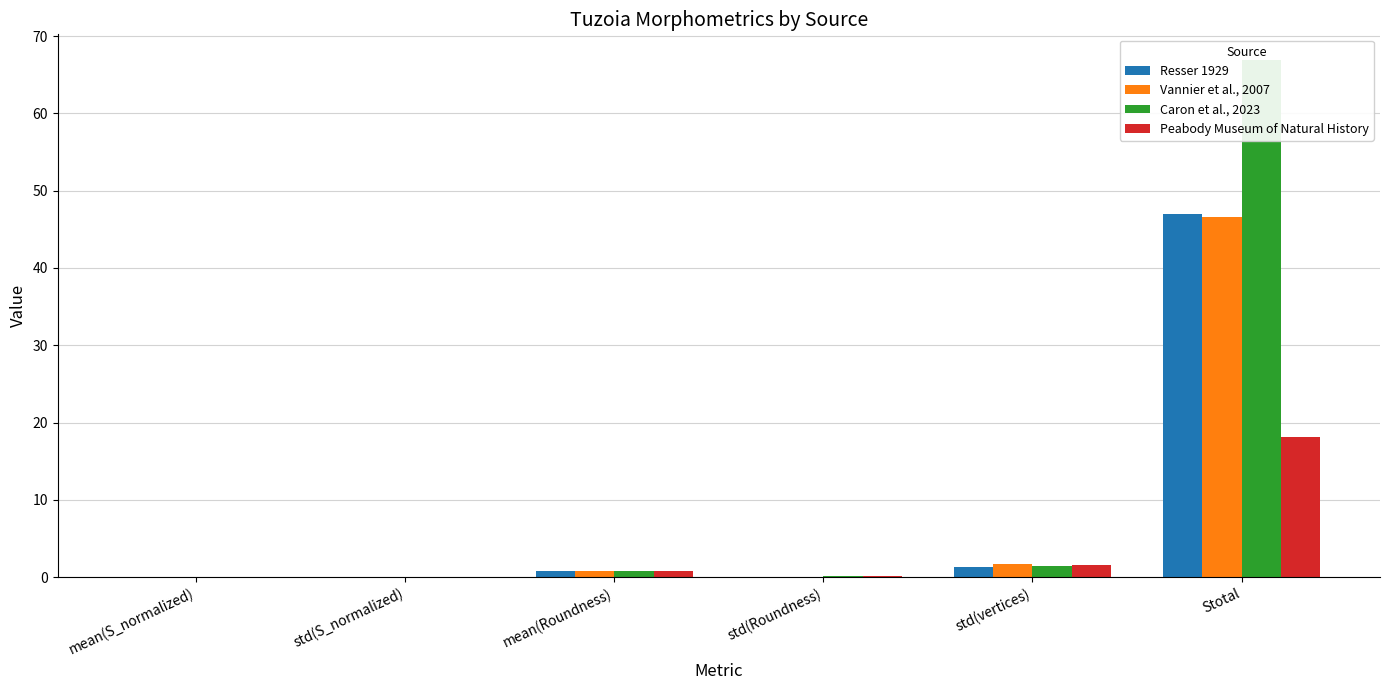

What value does the Vannier et al., 2007 series have at std(Roundness)?

0.1